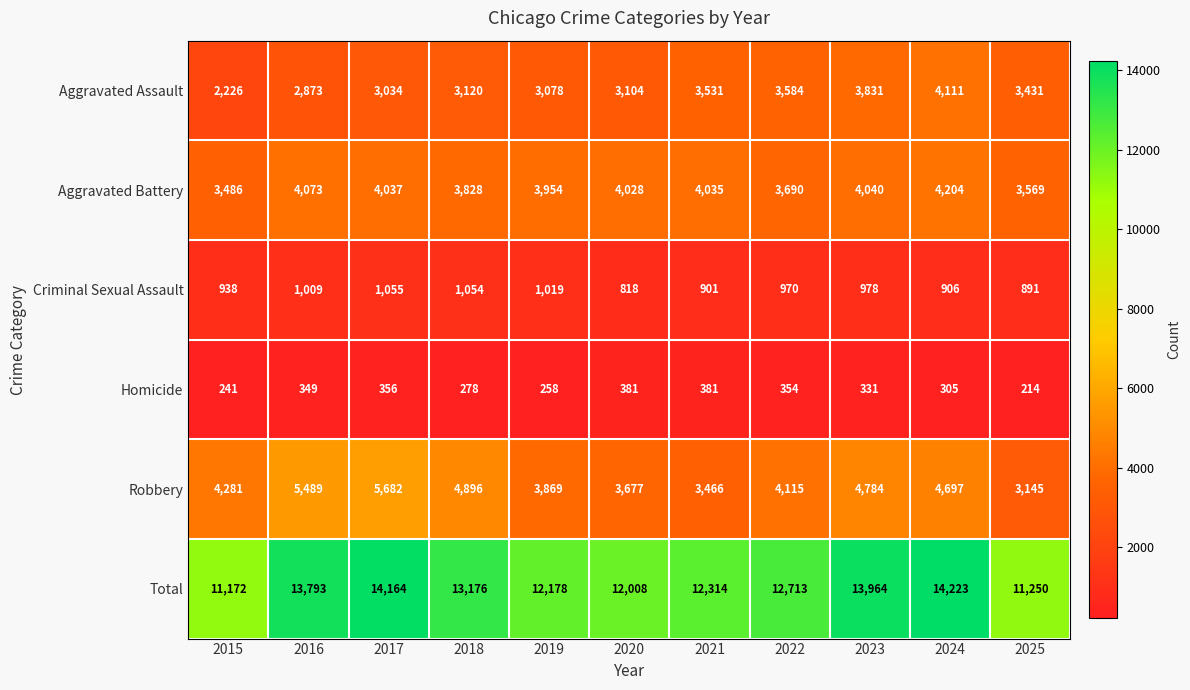

How many values in the Aggravated Battery series are below 4028?

5